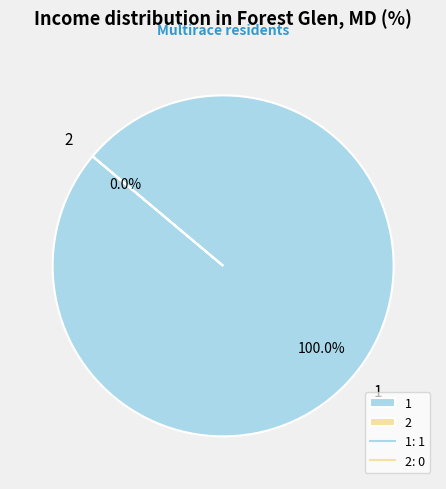

What is the change in value from 1 to 2?

-1